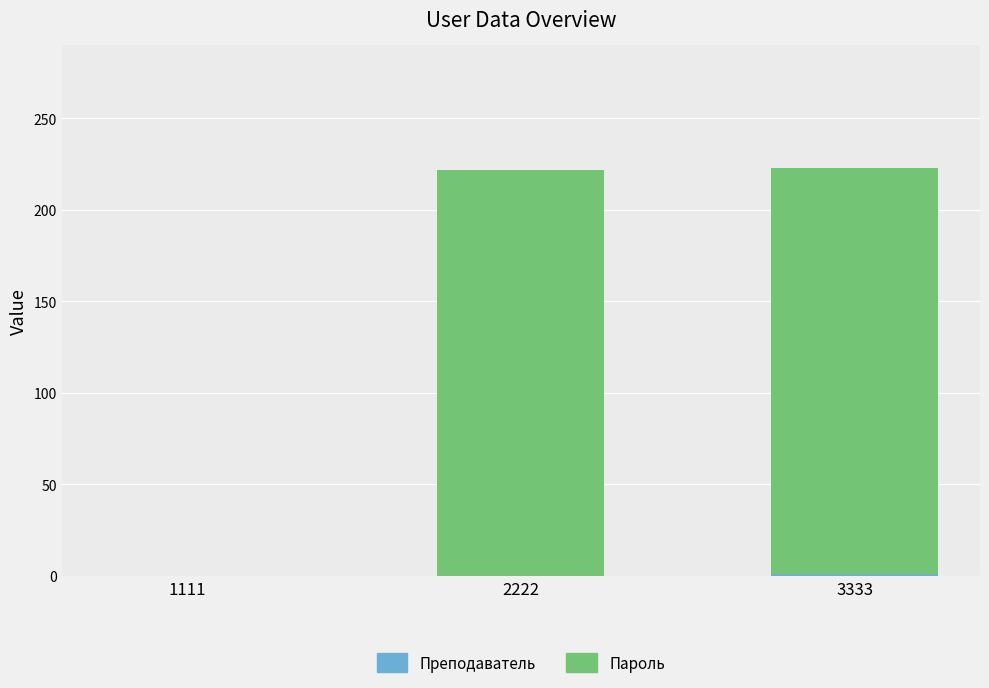

What is the total value across all series at 2222?

222